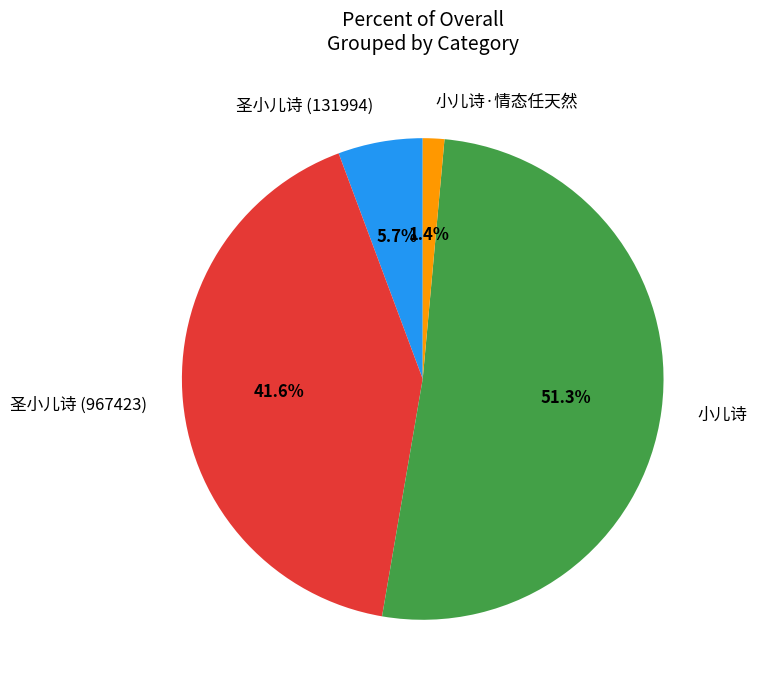

The 圣小儿诗 (131994) slice represents 1% of the pie. True or false?

False